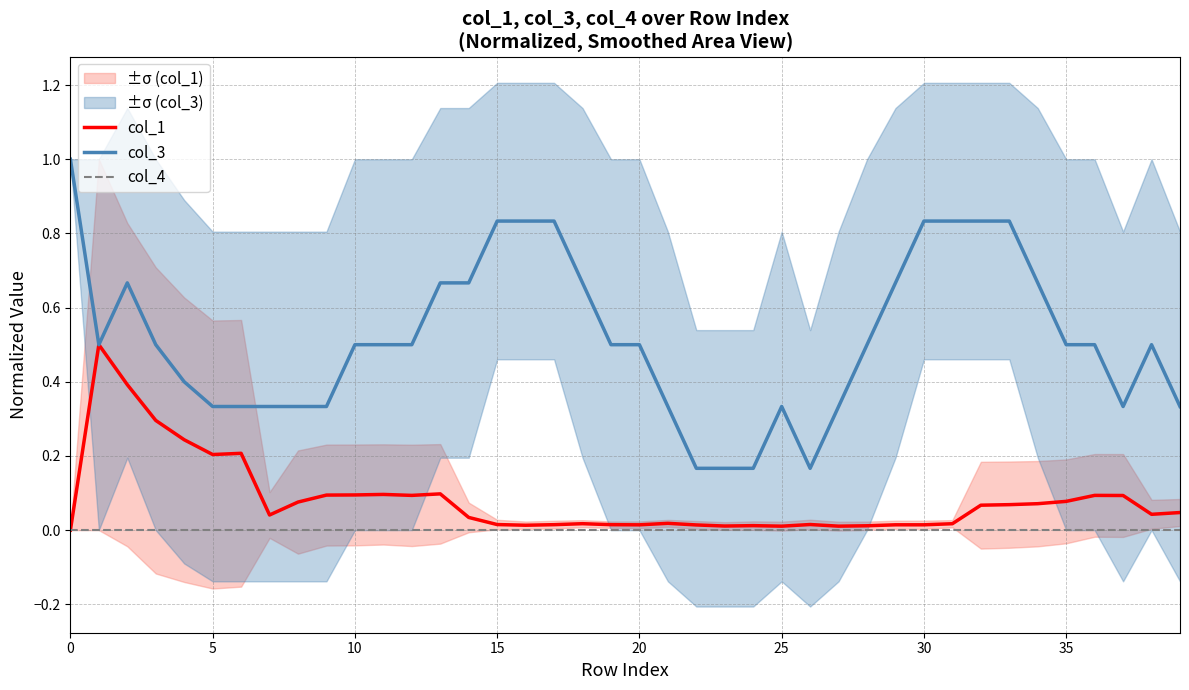

What is the minimum value for col_3?

0.2